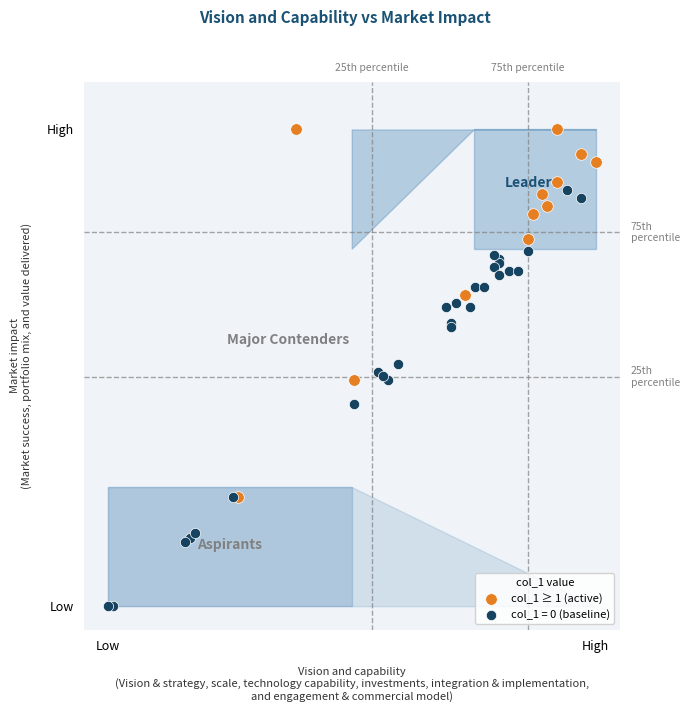

What are all the series names shown in the legend?

col_1 ≥ 1 (active), col_1 = 0 (baseline)